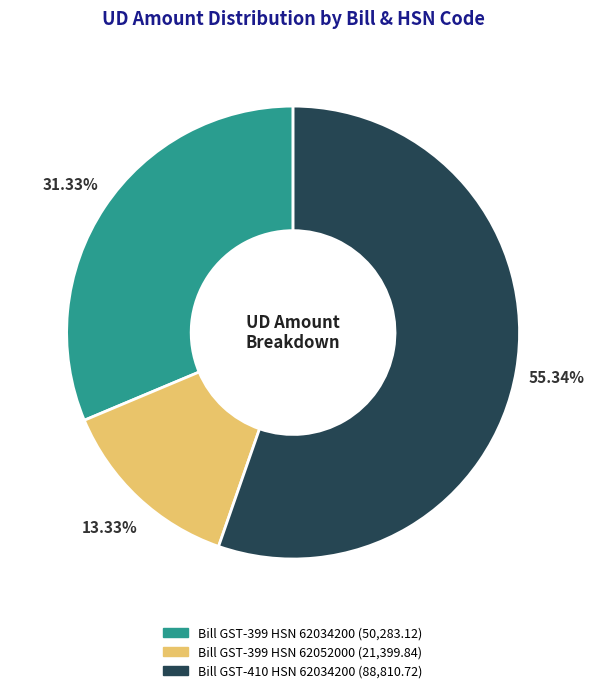

To the nearest percent, what is the combined percentage of Bill GST-410 HSN 62034200 and Bill GST-399 HSN 62052000?

69%